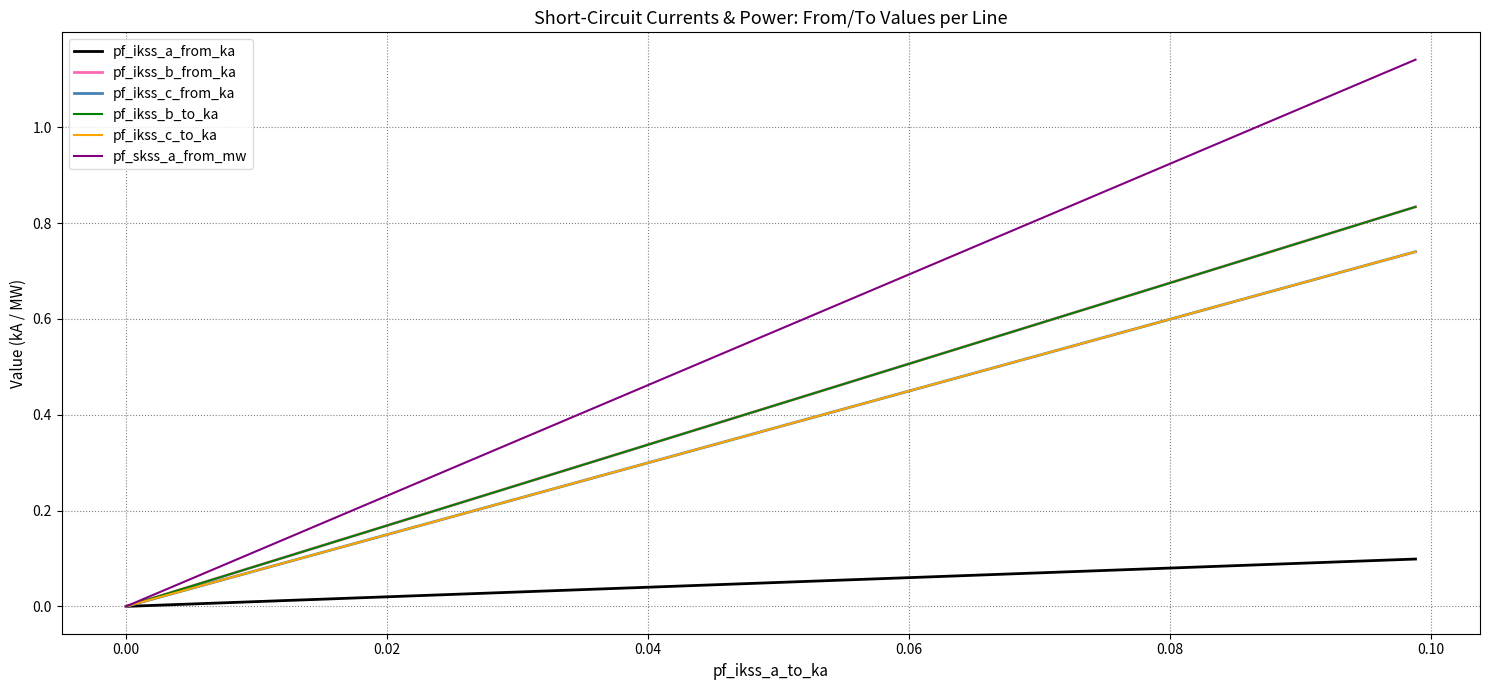

What are all the series names shown in the legend?

pf_ikss_a_from_ka, pf_ikss_b_from_ka, pf_ikss_c_from_ka, pf_ikss_b_to_ka, pf_ikss_c_to_ka, pf_skss_a_from_mw